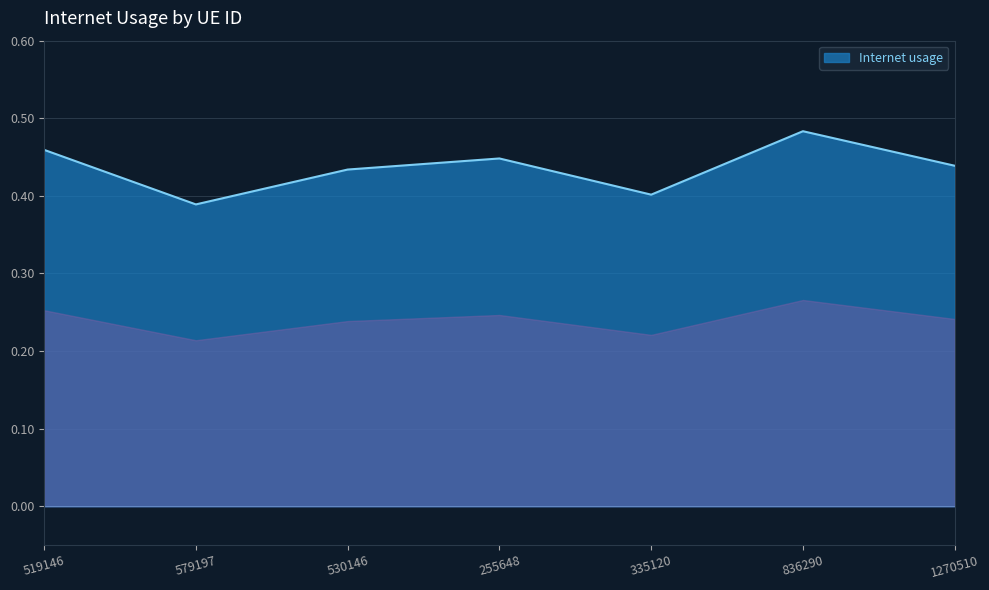

True or false: the data has more than 1 interior local peaks.

True